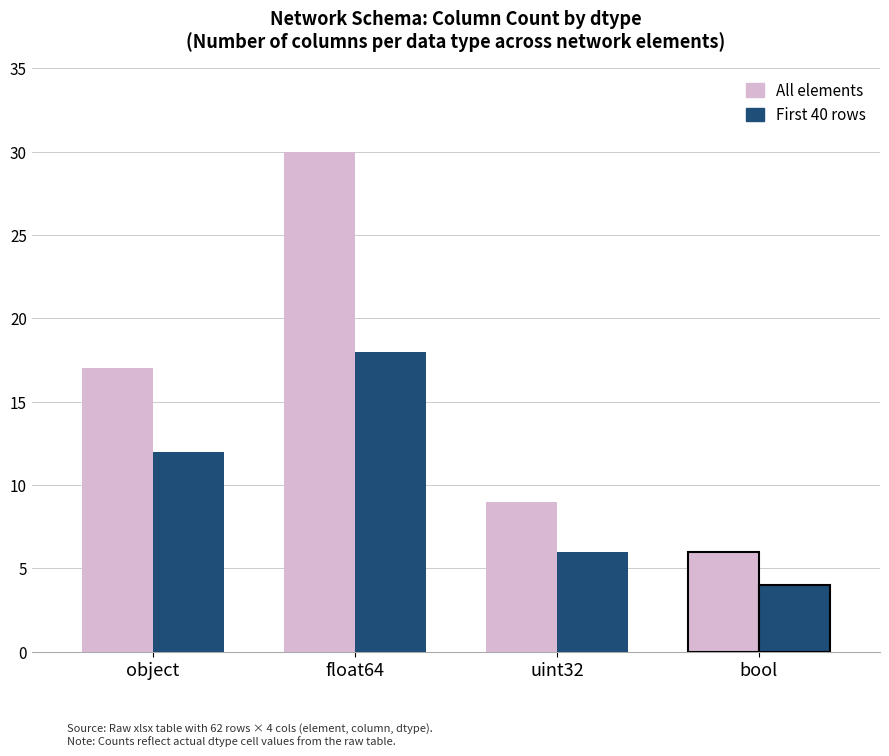

At which category does the chart reach its peak across all series?

float64